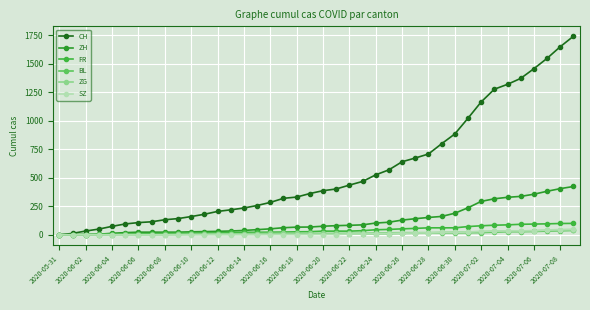

At how many categories does at least one series exceed 1684?

1